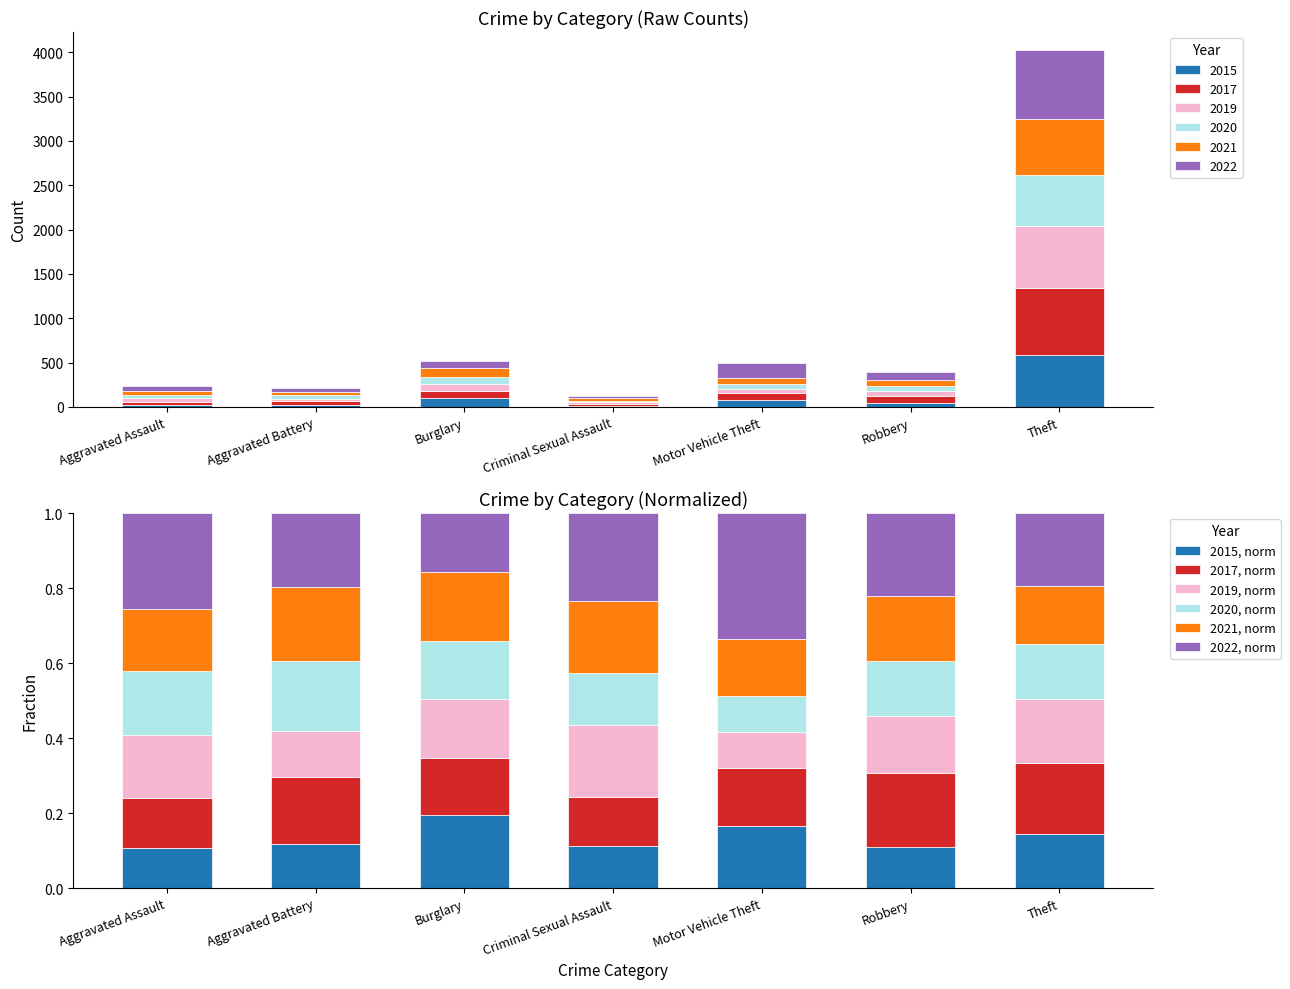

What is the label of the 7th bar from the left?

Theft